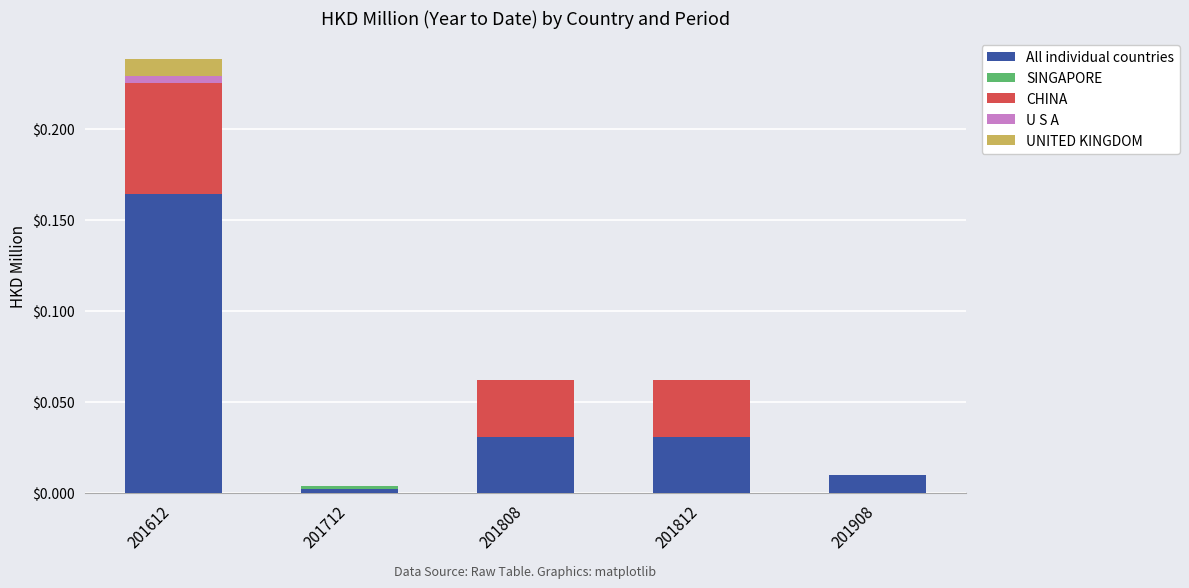

True or false: All individual countries has a value of 0.1 at 201612.

False